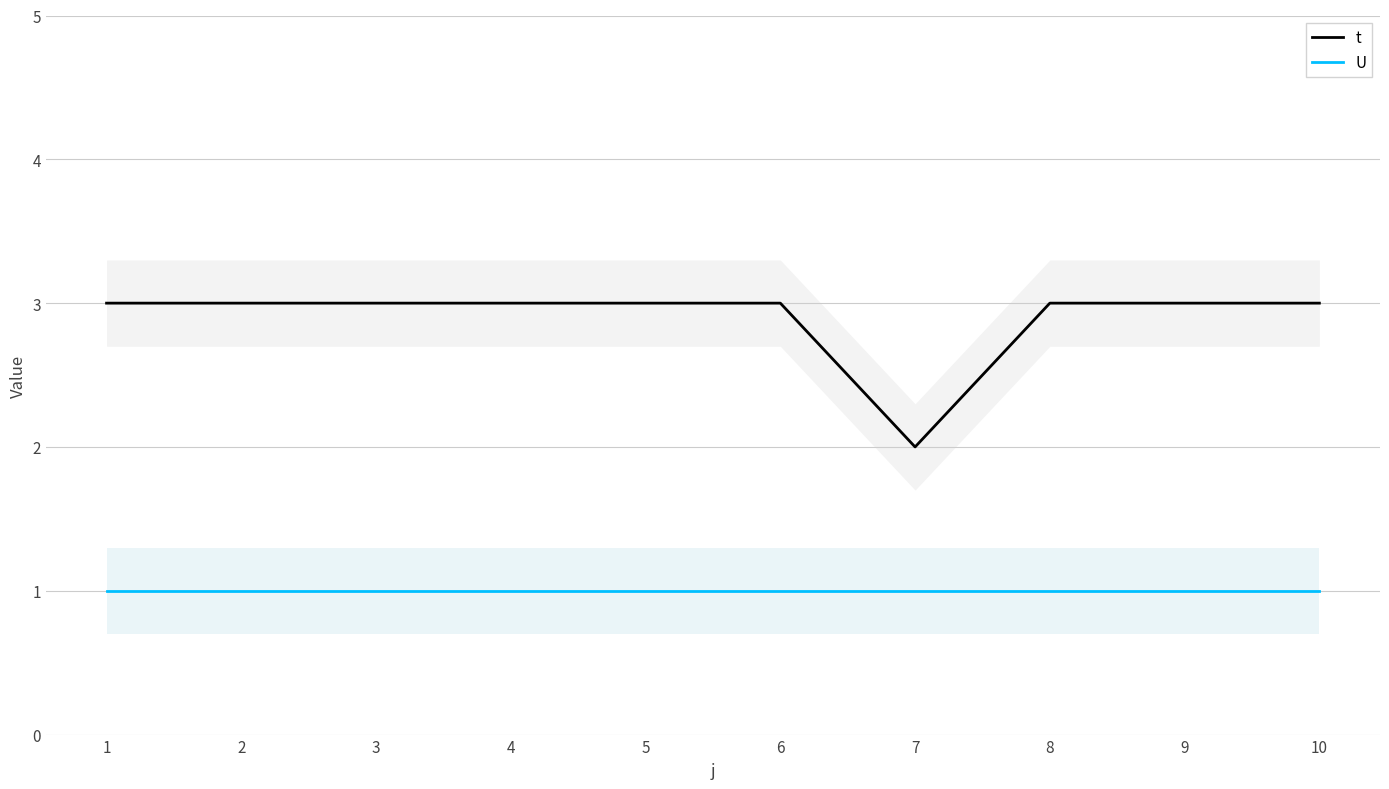

True or false: U and t intersect in this chart.

False